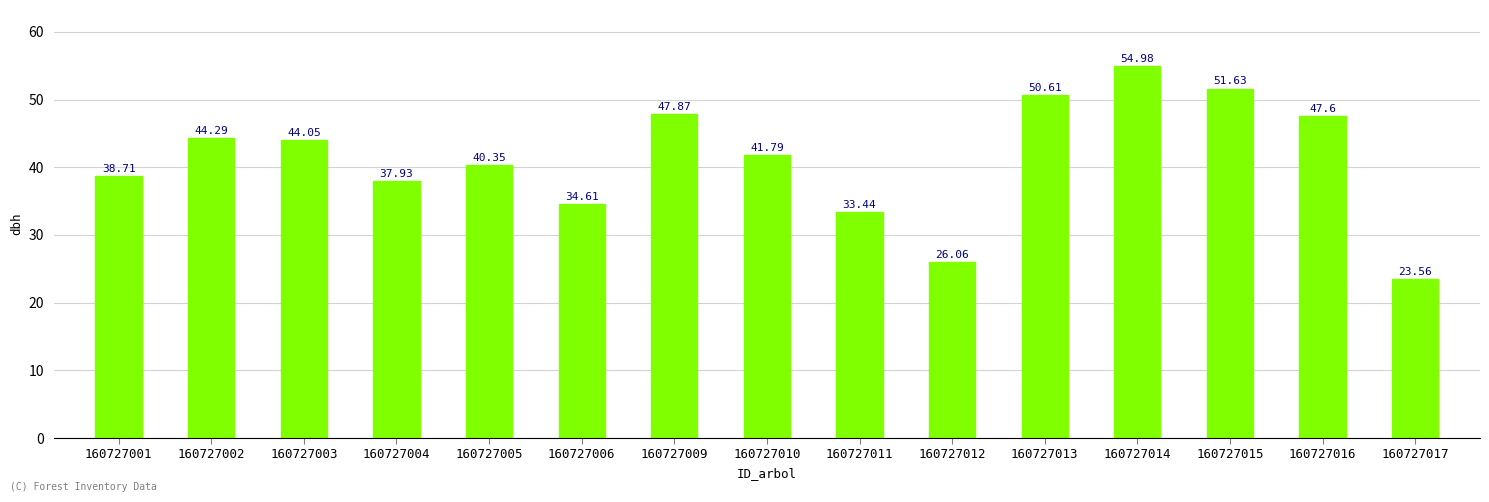

List the labels in order of value, smallest first.

160727017, 160727012, 160727011, 160727006, 160727004, 160727001, 160727005, 160727010, 160727003, 160727002, 160727016, 160727009, 160727013, 160727015, 160727014